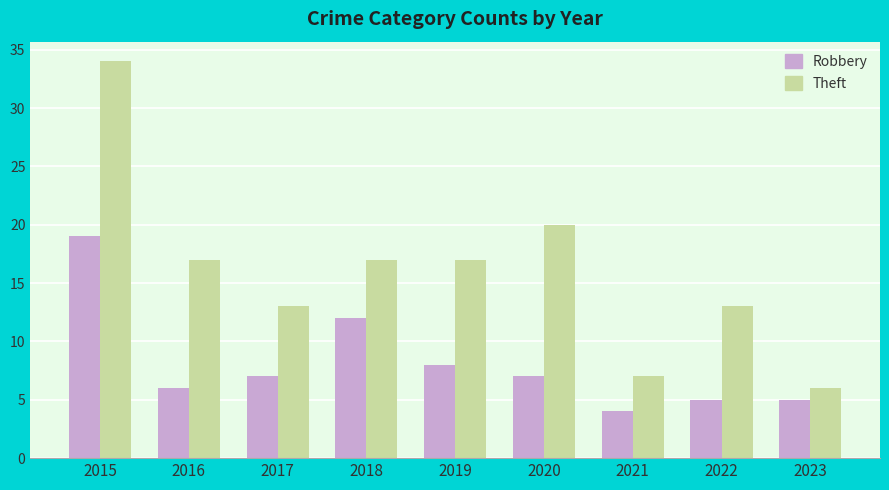

Reading left to right, extract all data points from this chart.

Robbery: 19	6	7	12	8	7	4	5	5
Theft: 34	17	13	17	17	20	7	13	6